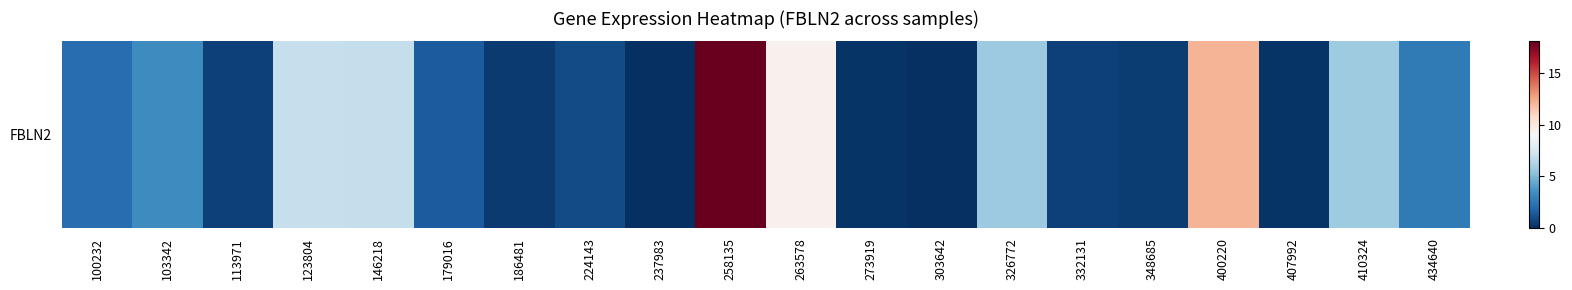

At which label is the value closest to 9?

263578